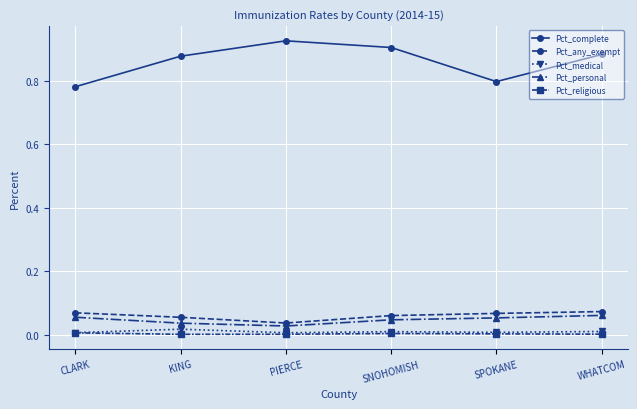

What is the label of the 2nd point from the right?

SPOKANE